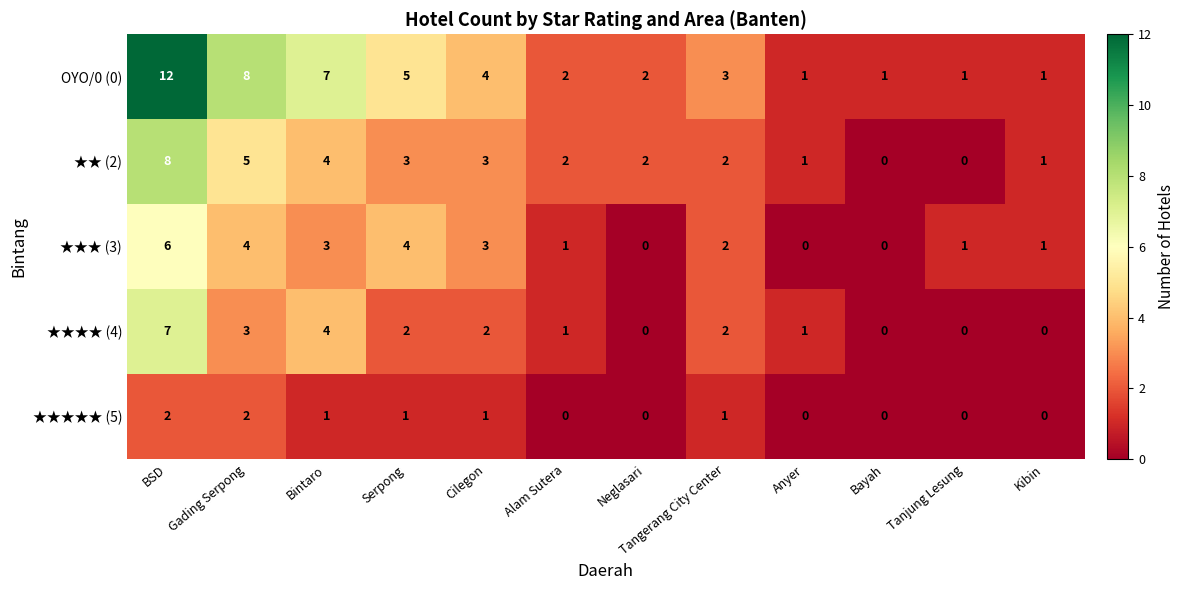

The ★★★★★ (5) series shows 1 at Bintaro. True or false?

True